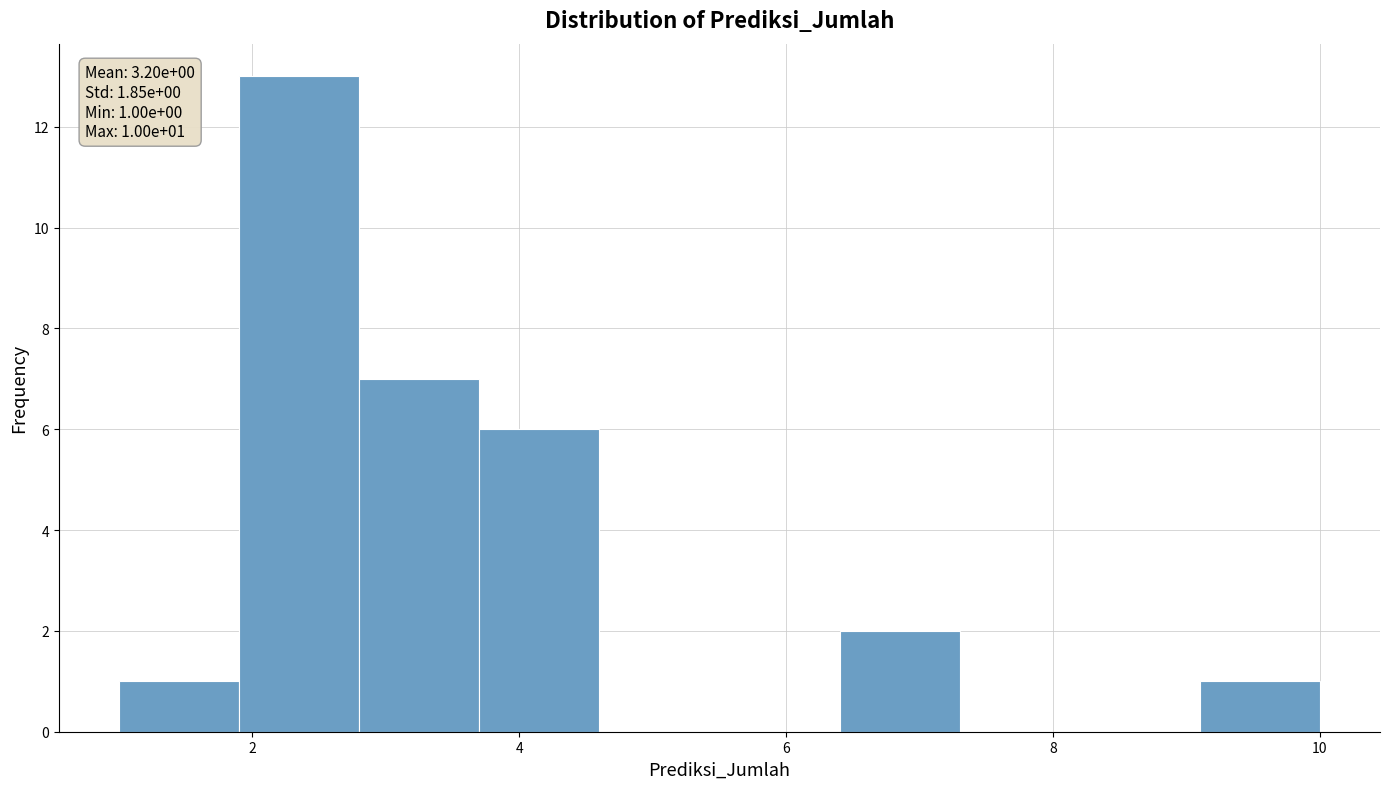

Over which range of the x-axis is the bar tallest?

1.9 to 2.8